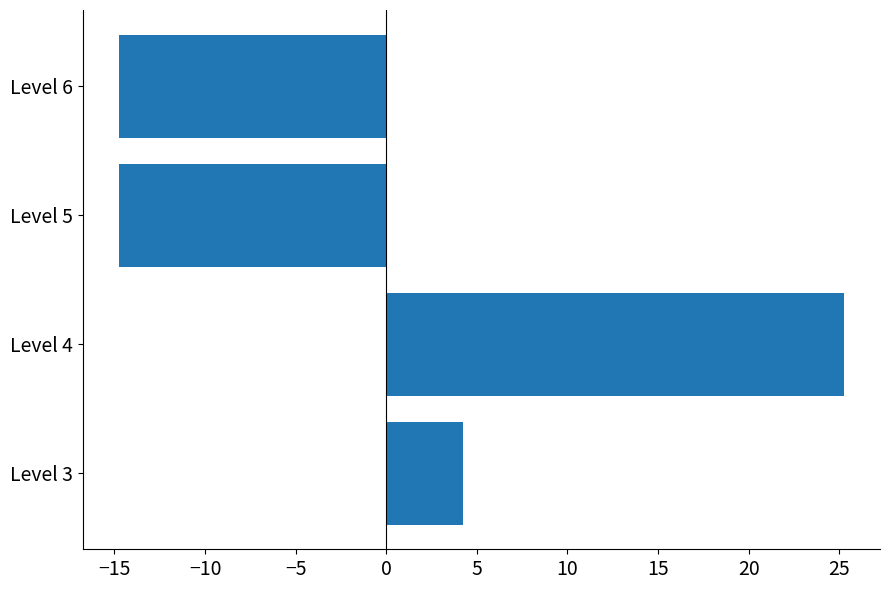

Where is the data nearest to the value 5?

Level 3